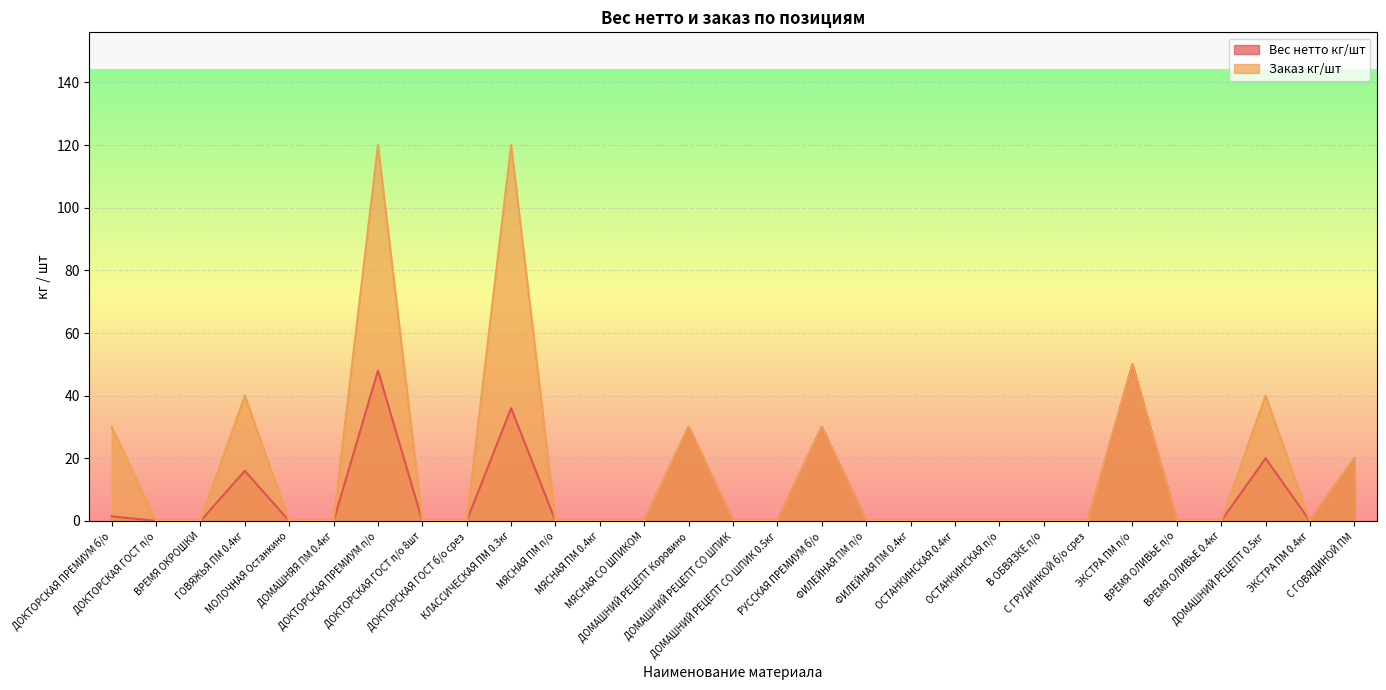

True or false: Заказ кг/шт and Вес нетто кг/шт intersect in this chart.

False